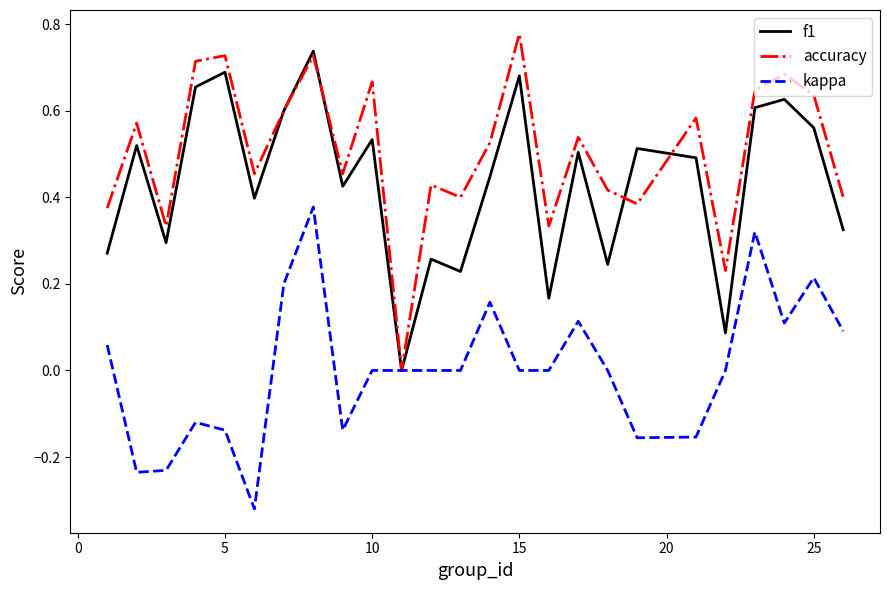

Which series has the largest total across all categories?

accuracy